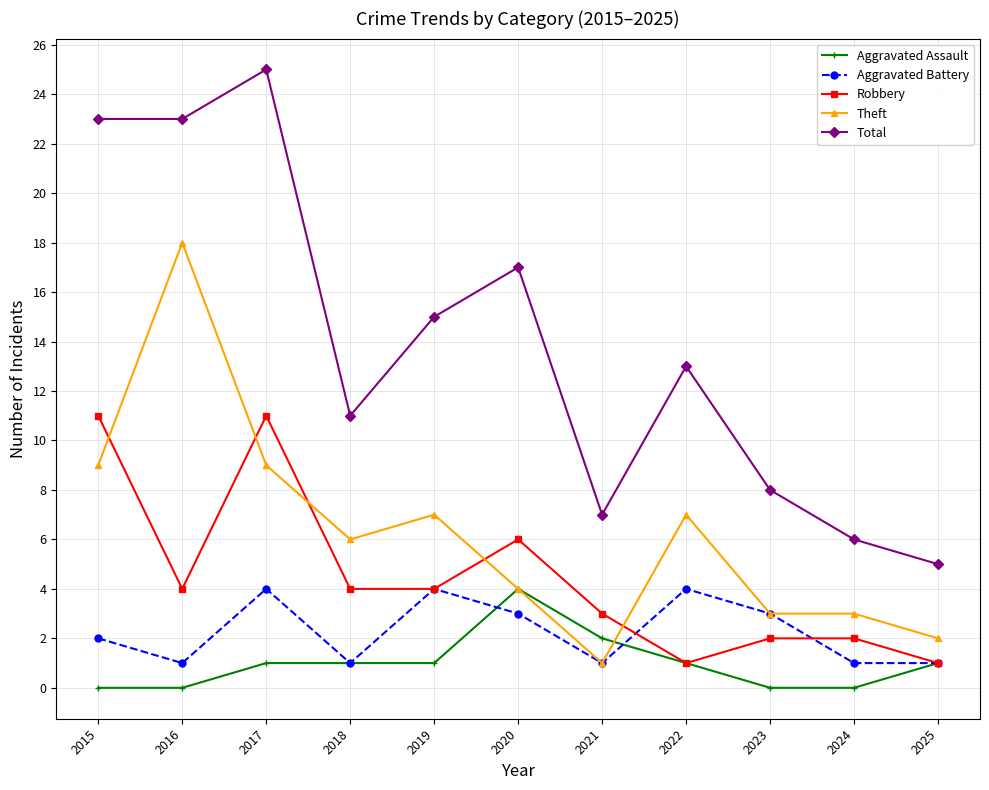

What is the difference between the maximum and minimum values in the Total series?

20